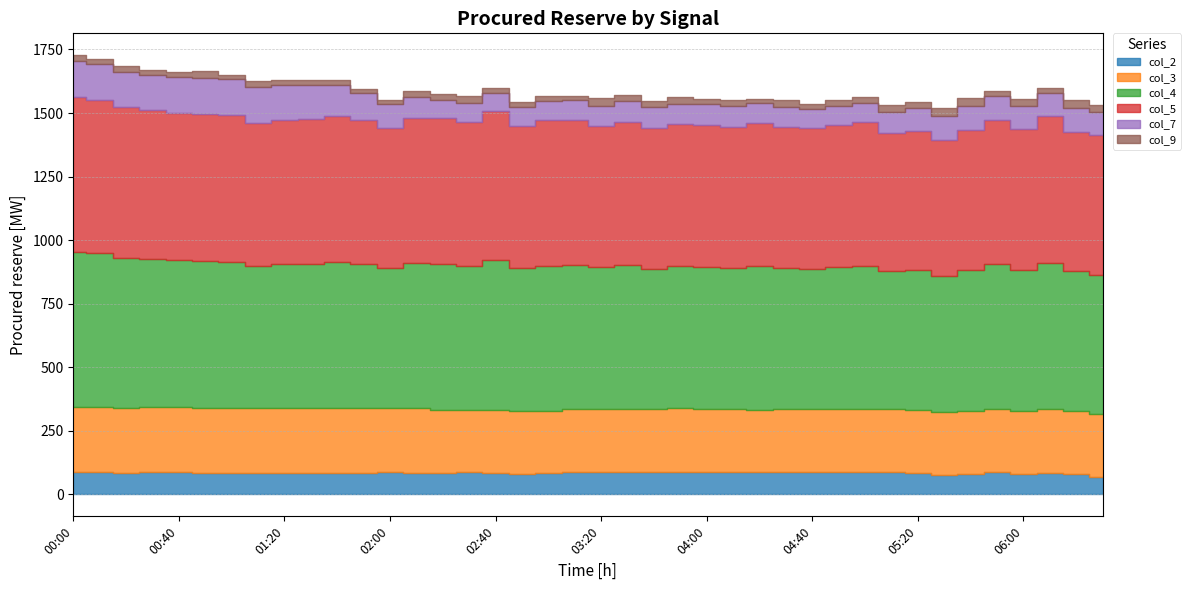

What is the value of the col_5 point at the 14th from the left?

570.9